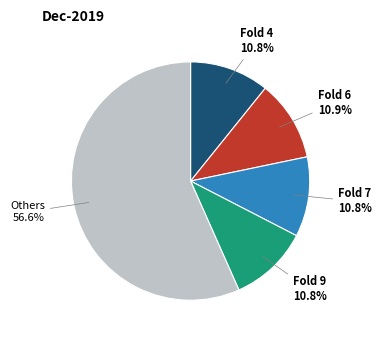

How many slices are in this pie chart?

5